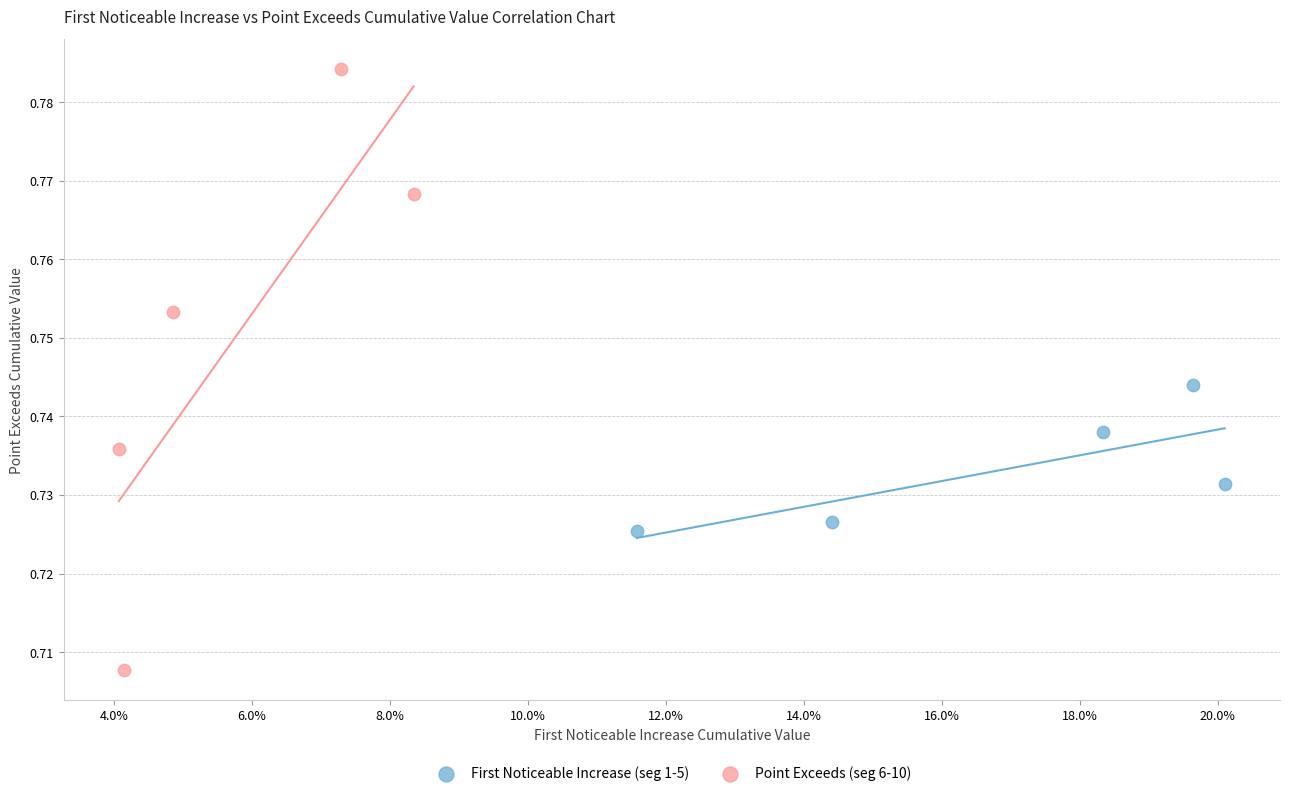

Which series contains the lowest Y value?

Point Exceeds (seg 6-10)